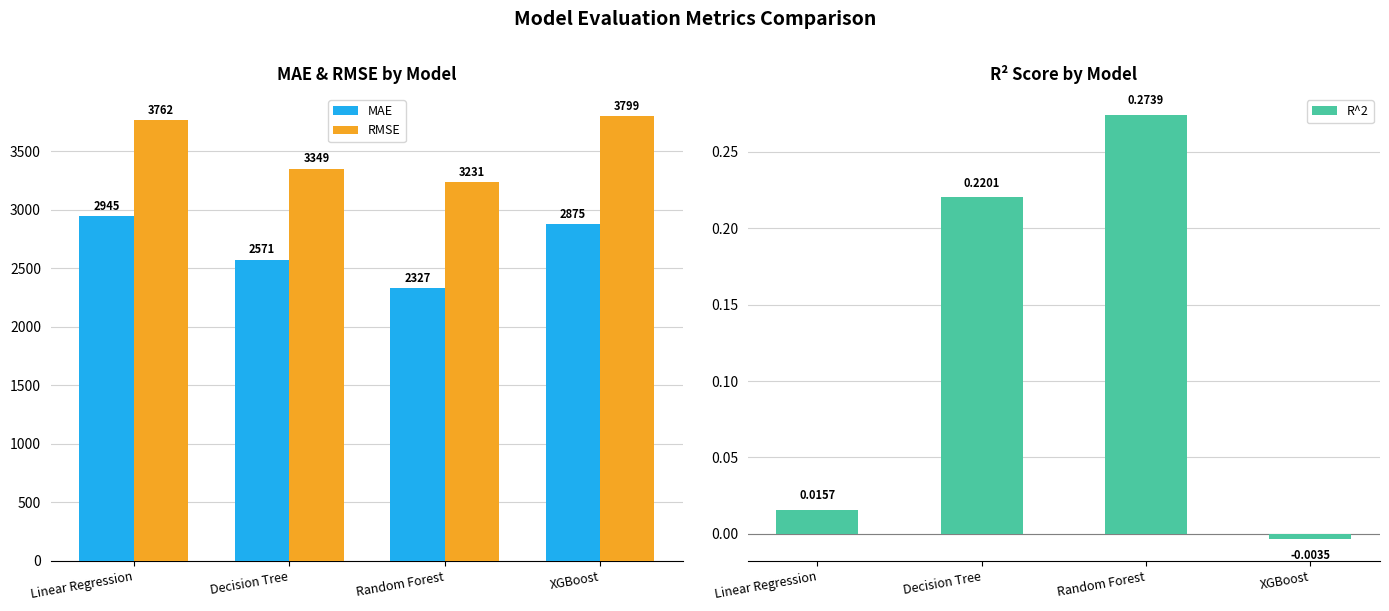

At which label does R^2 reach its minimum?

XGBoost